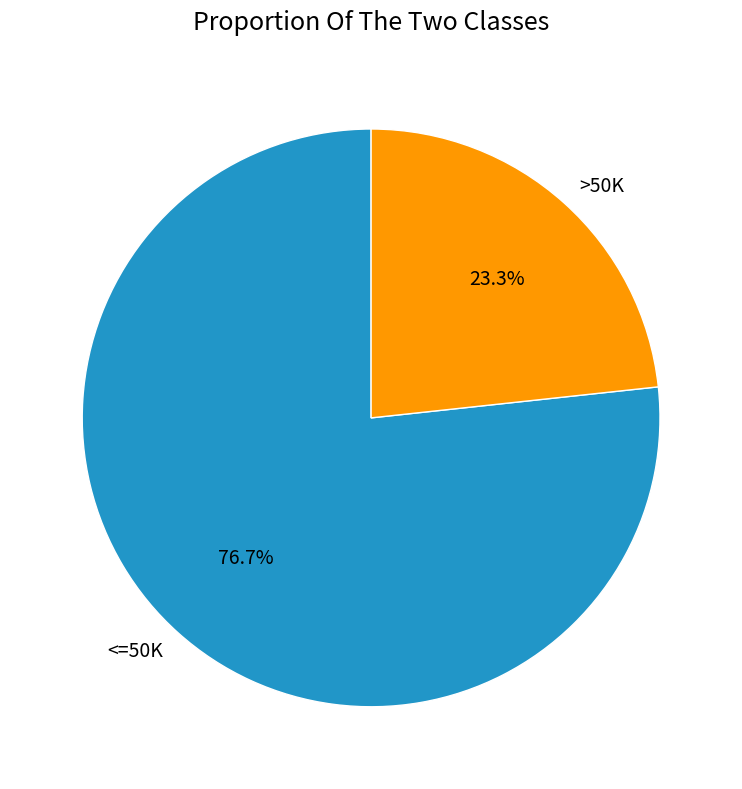

What percentage do <=50K and >50K together represent?

100.0%